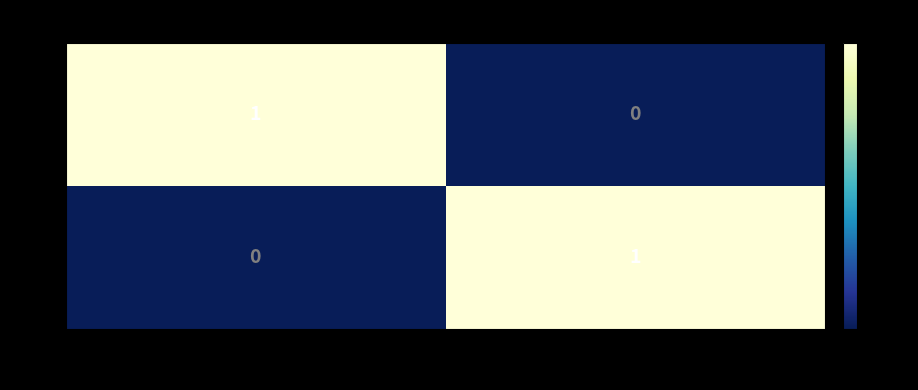

Reading left to right, what are all the values shown in this chart?

EJ: 1	0
EG: 0	1